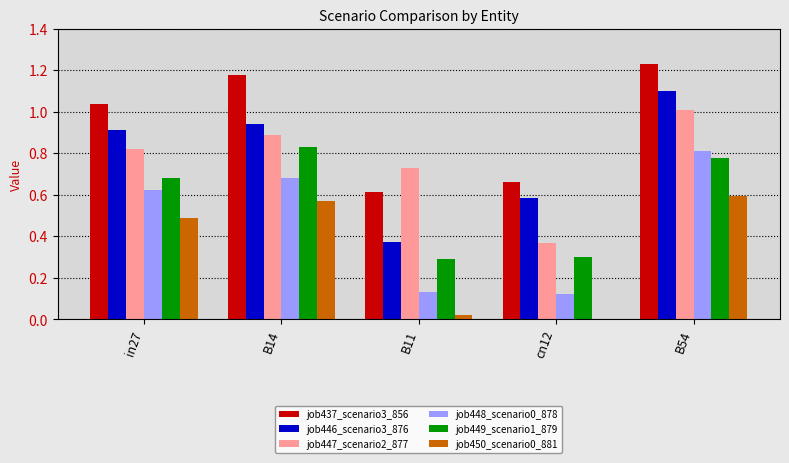

The value of job450_scenario0_881 at B14 is 0.3. True or false?

False